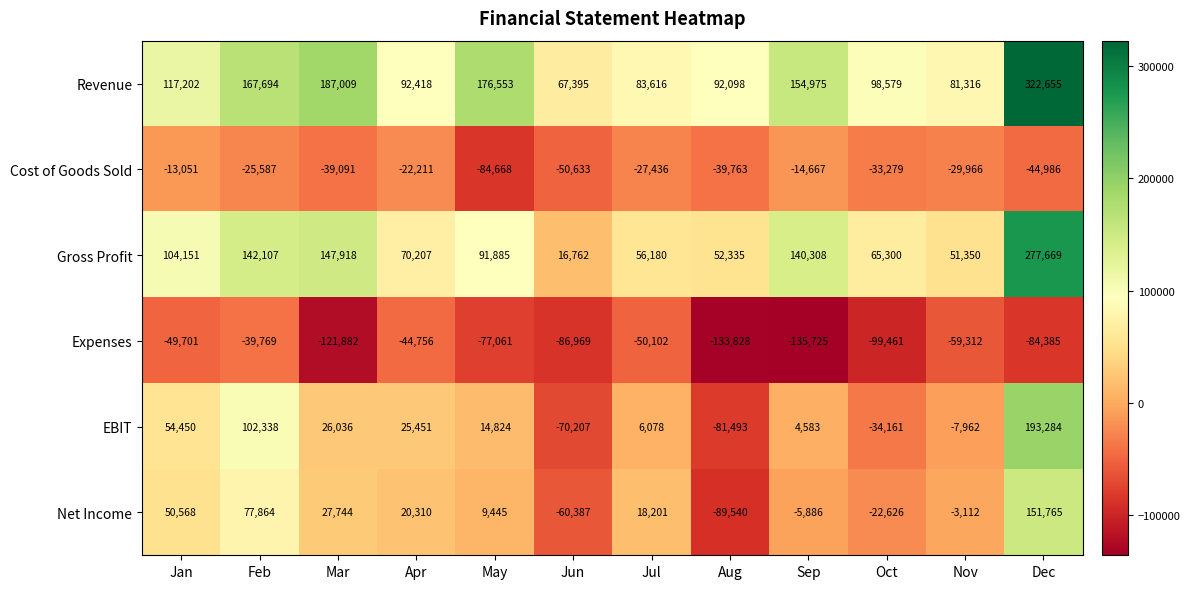

What is the spread (max minus min) of values at Sep?

290700